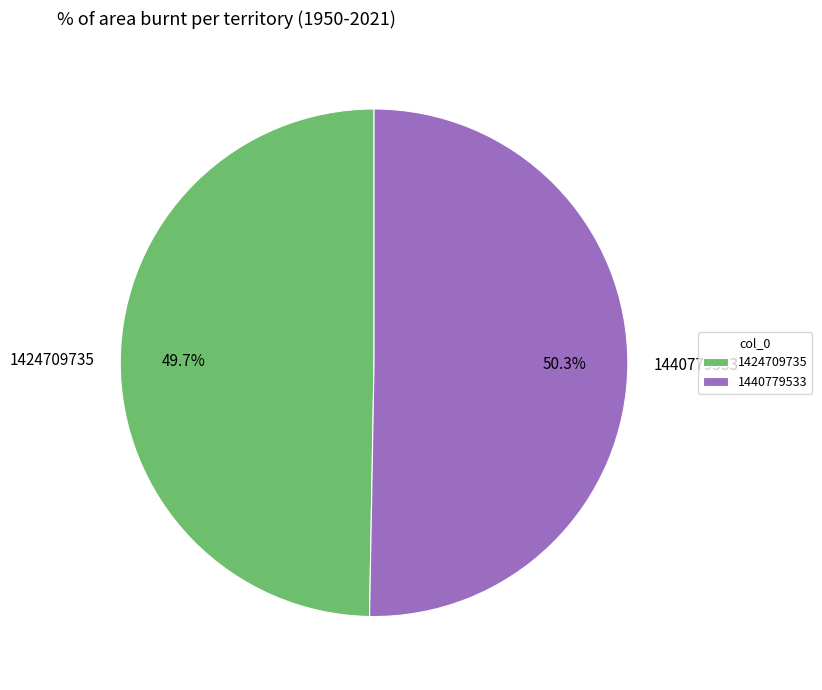

Is there a majority slice in this chart?

Yes